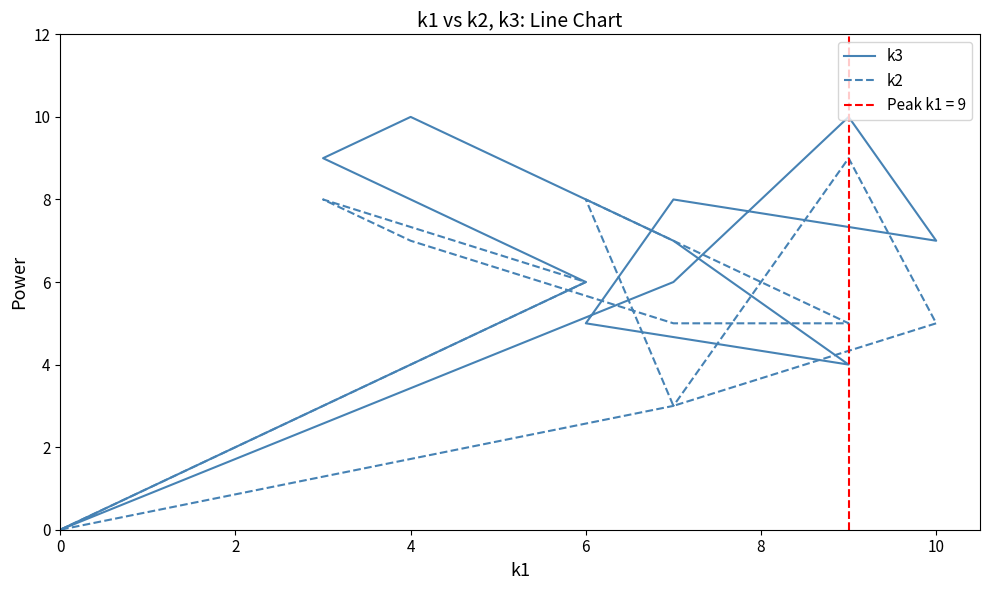

List the series in order of their overall mean, lowest first.

k2, k3